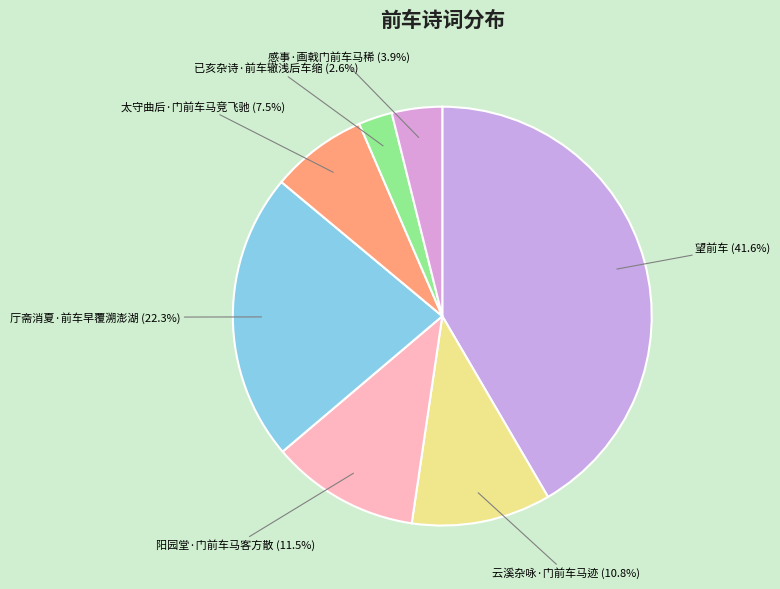

What is the smallest slice in the pie chart?

已亥杂诗·前车辙浅后车缩